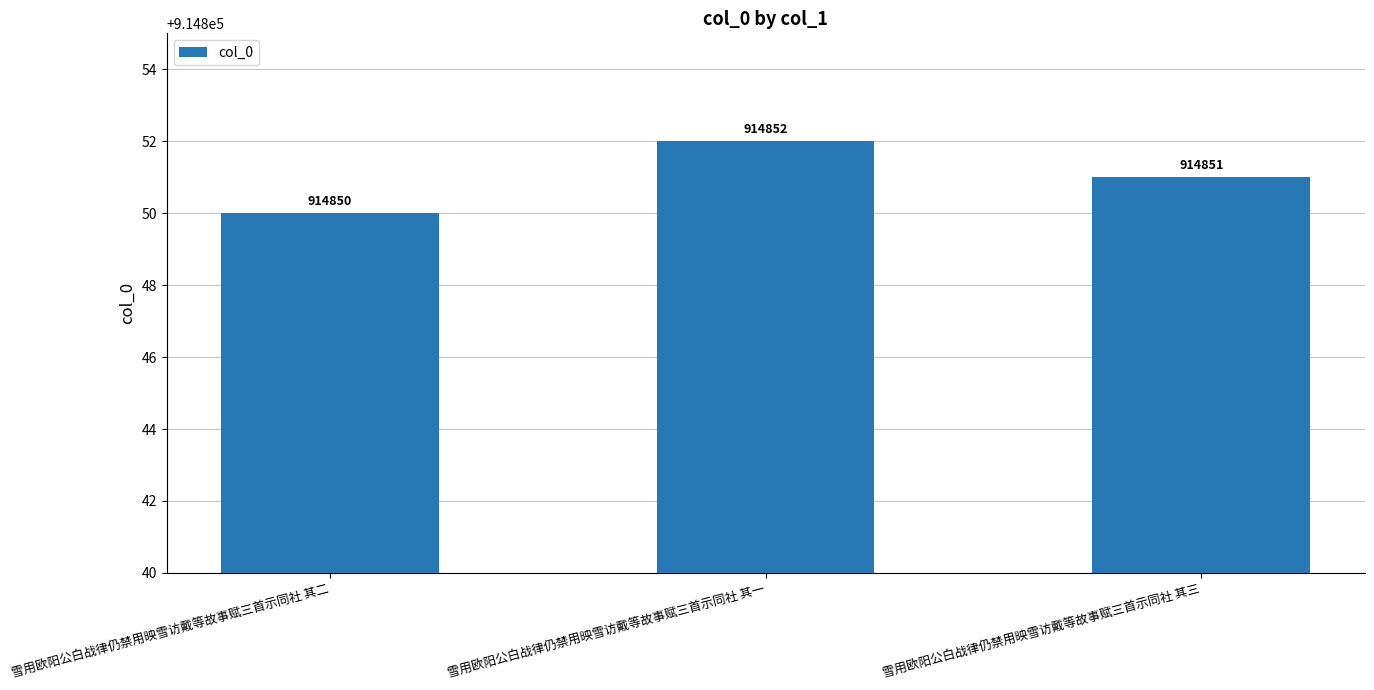

What is the difference between the maximum and minimum values?

2